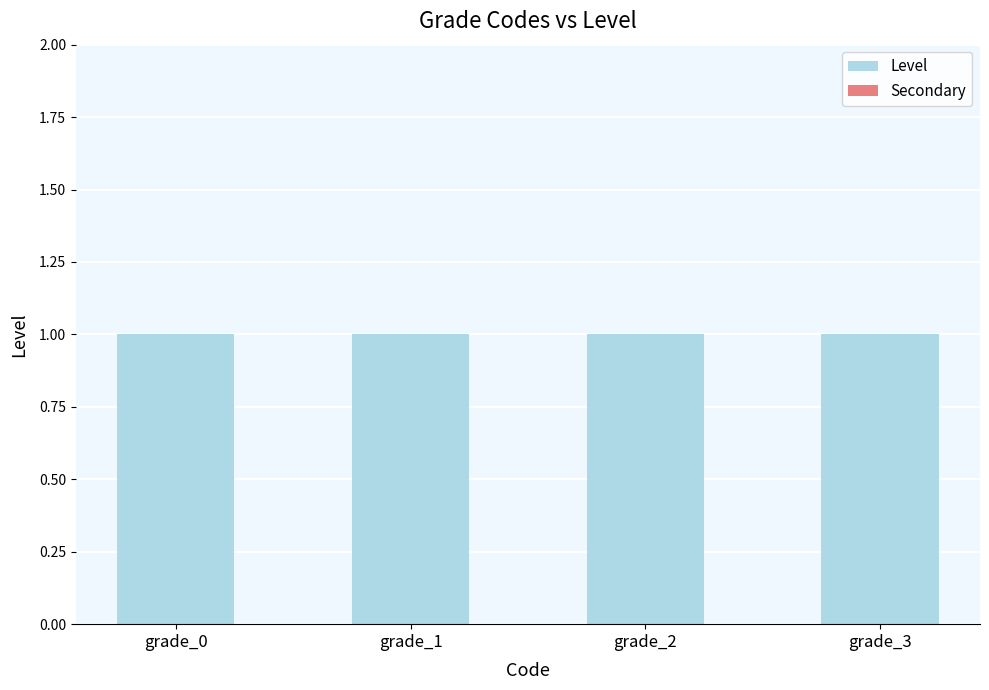

What are all the series names shown in the legend?

Level, Secondary